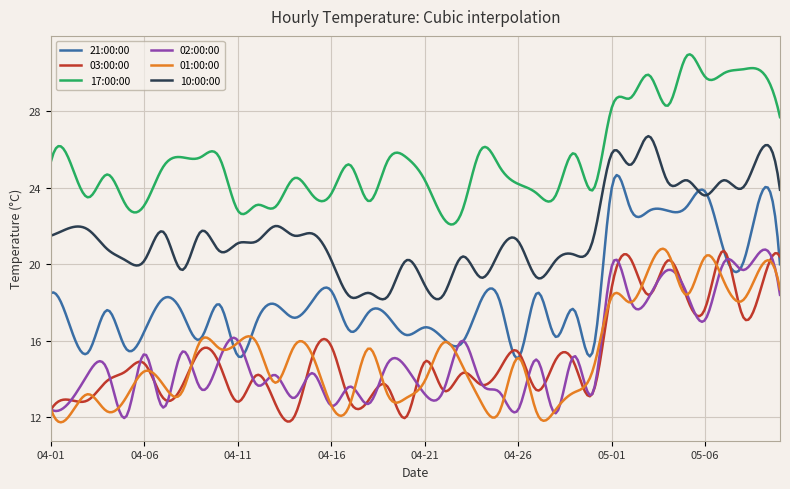

True or false: 10:00:00 and 17:00:00 cross at least once.

False